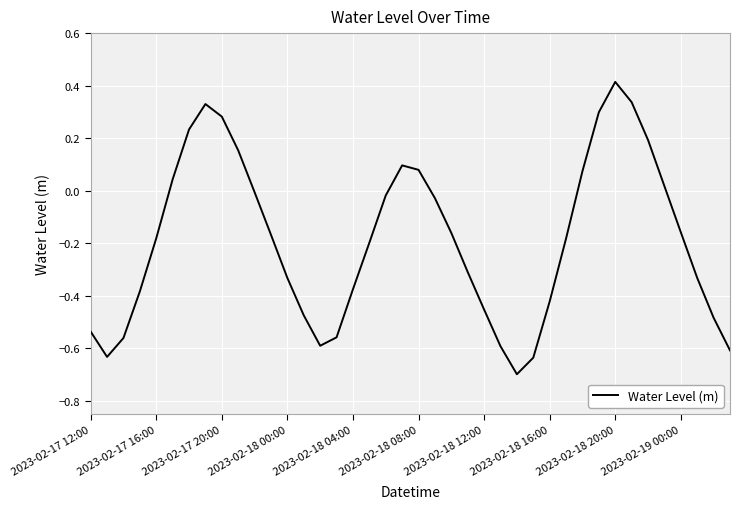

How many lines are shown in the chart?

1